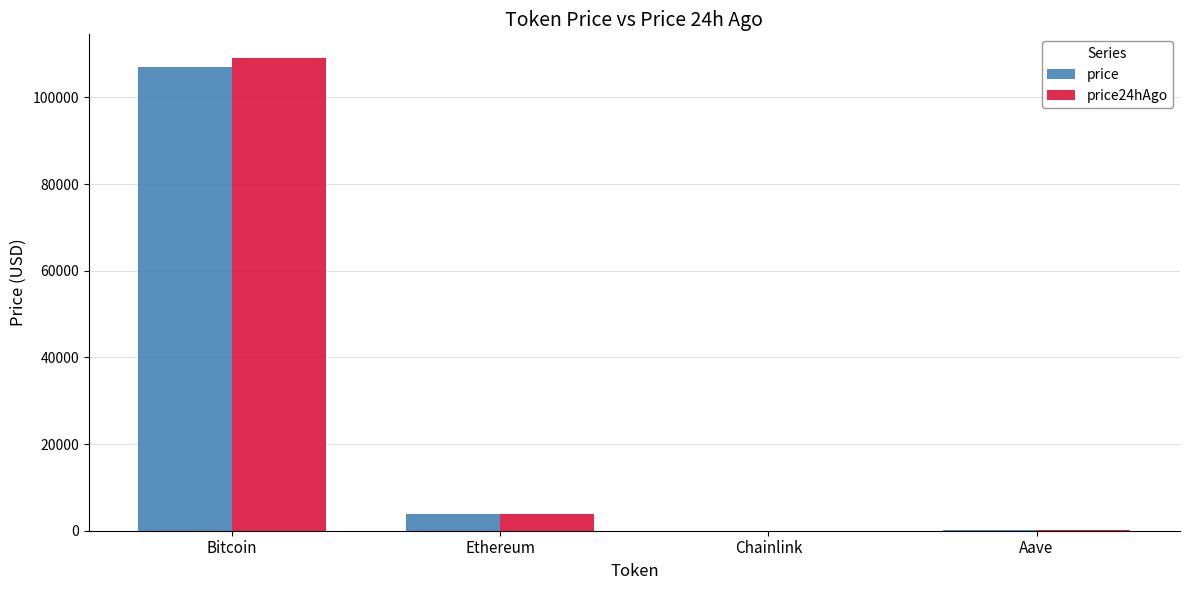

How many groups of bars are there?

4